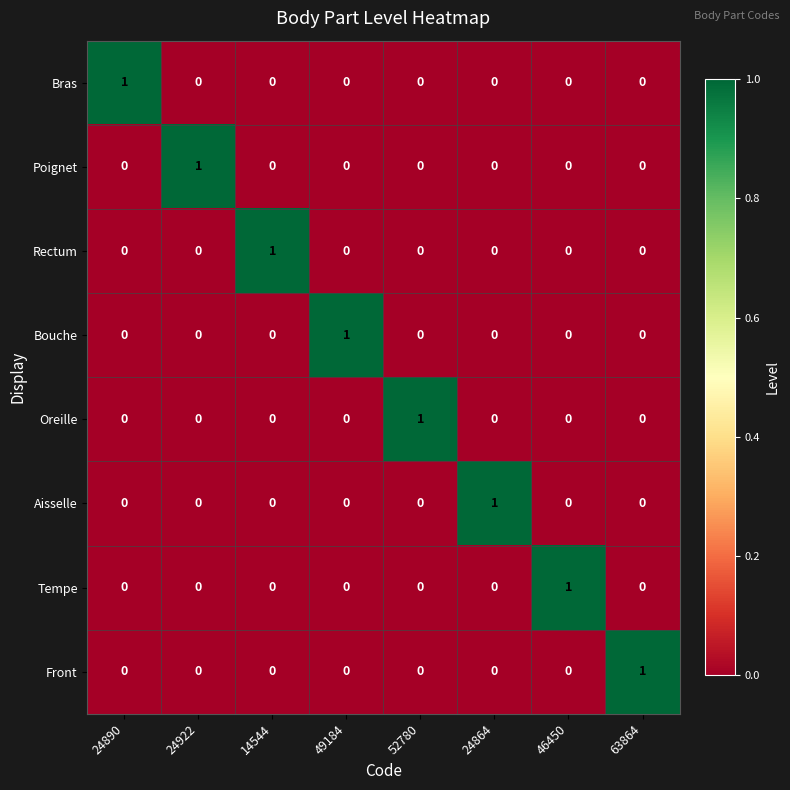

The value of Aisselle at 24922 is 0. True or false?

True